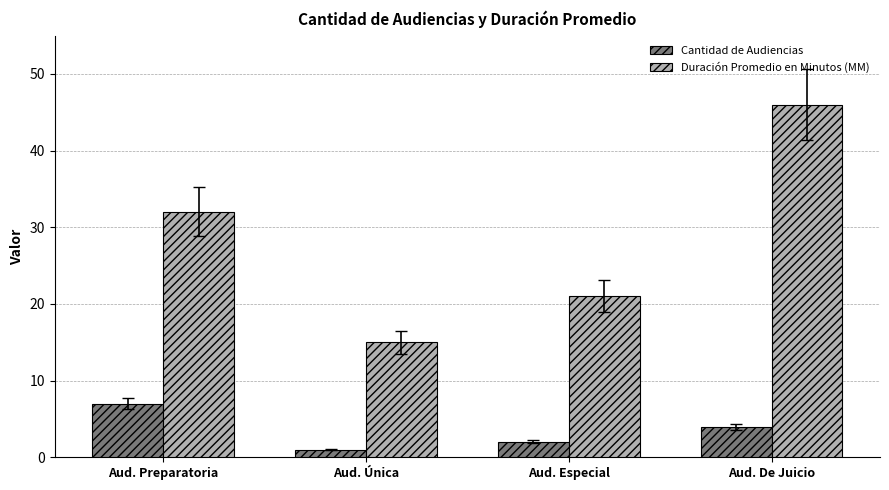

List the series in order of their overall mean, lowest first.

Cantidad de Audiencias, Duración Promedio en Minutos (MM)